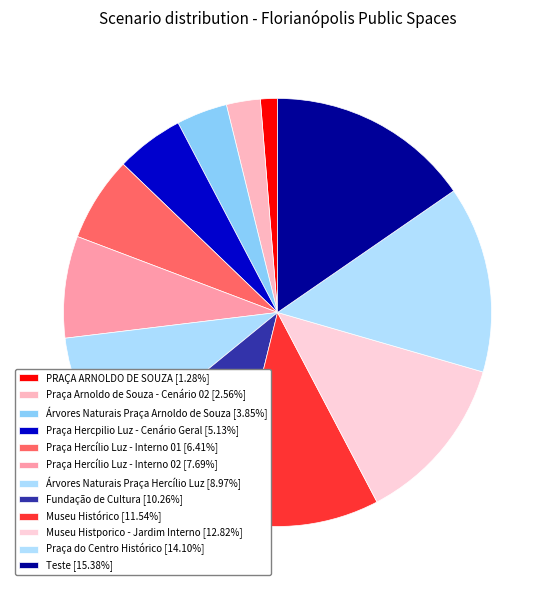

Which category has the biggest portion of the pie?

Teste